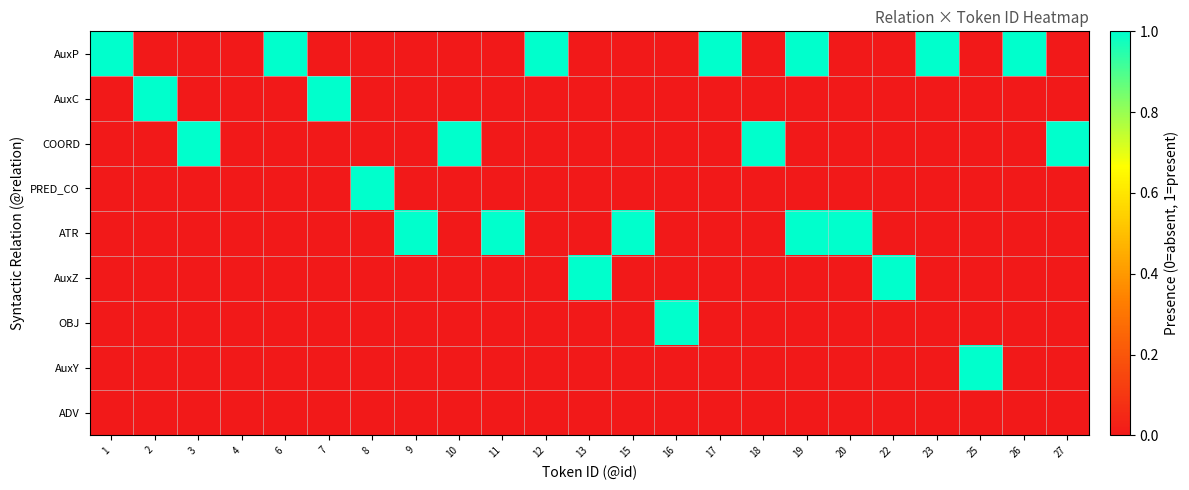

Which label corresponds to the smallest value in the chart?

2